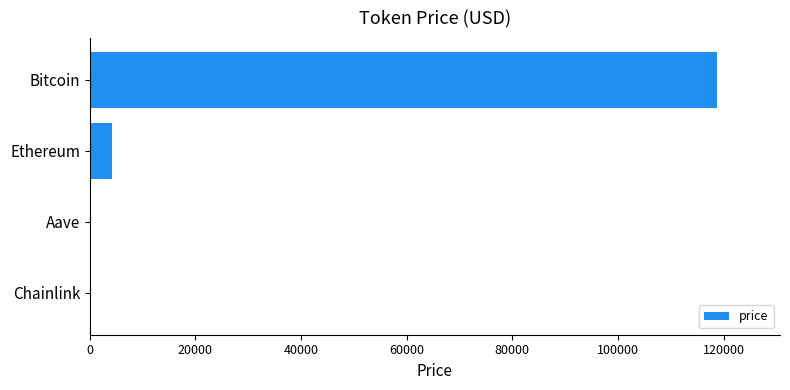

At which category does the chart reach its peak across all series?

Bitcoin